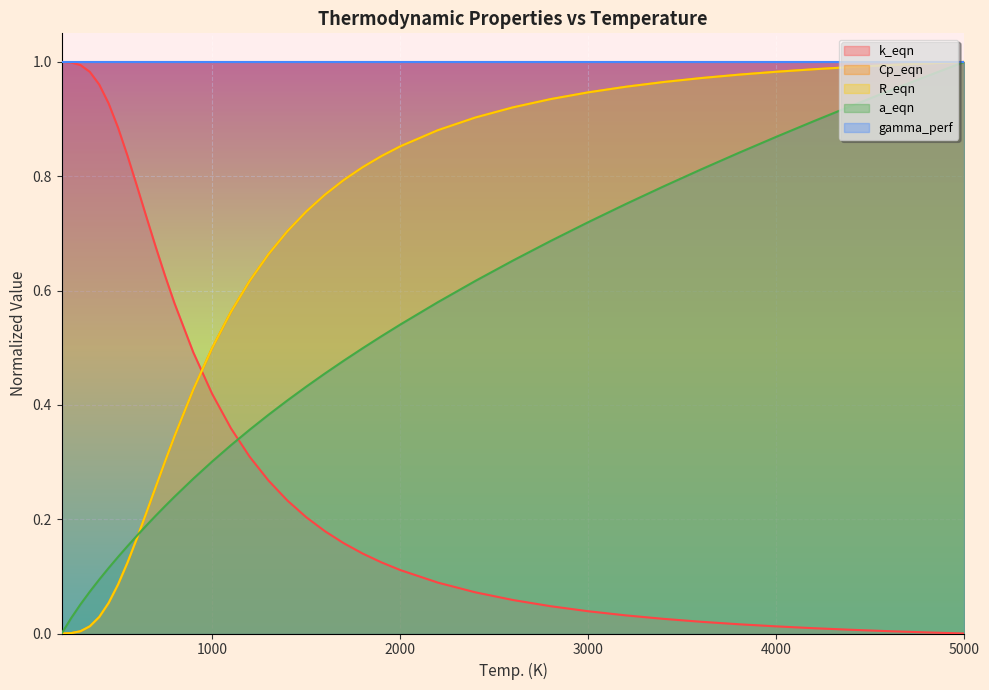

What is the difference between the maximum and minimum values in the Cp_eqn series?

1.0